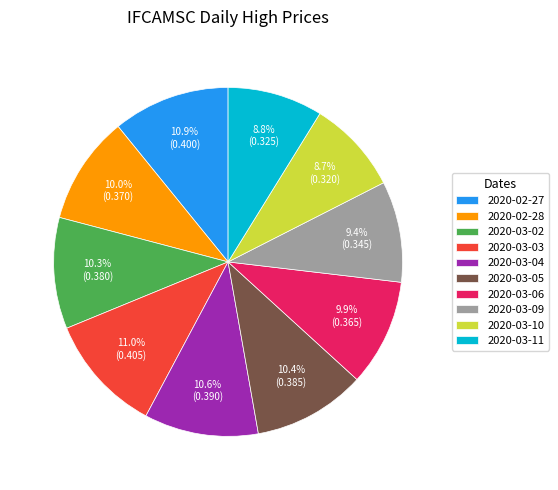

Is 2020-03-04 the majority of the pie?

No